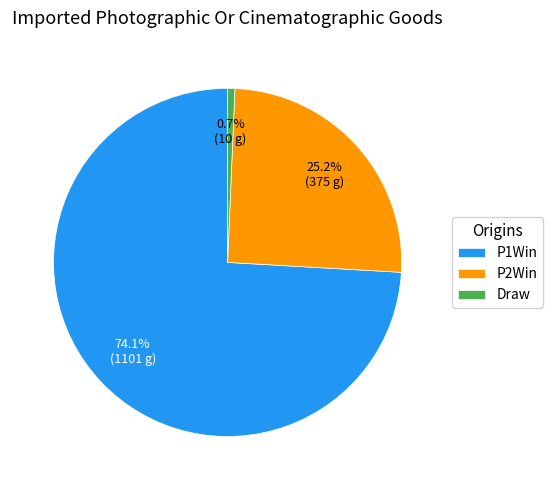

Between P1Win and P2Win, which is larger?

P1Win